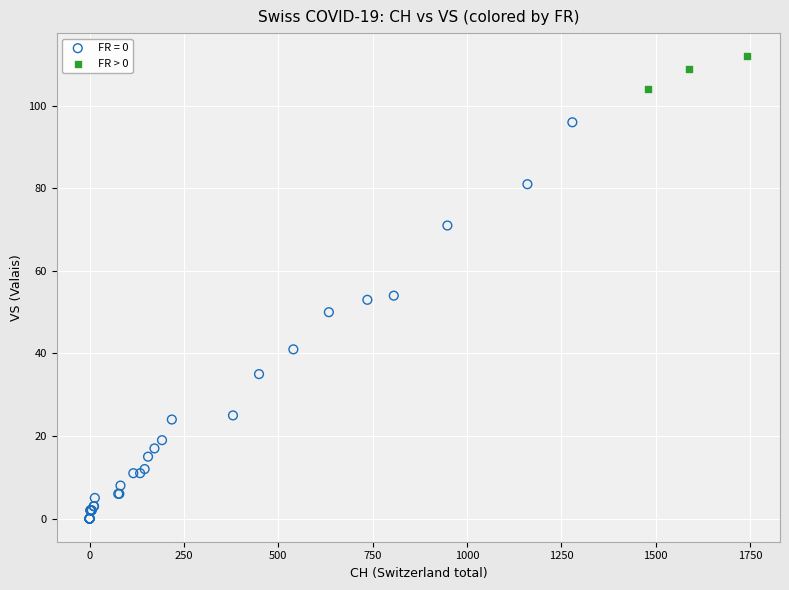

Which series reaches the maximum Y coordinate?

FR > 0